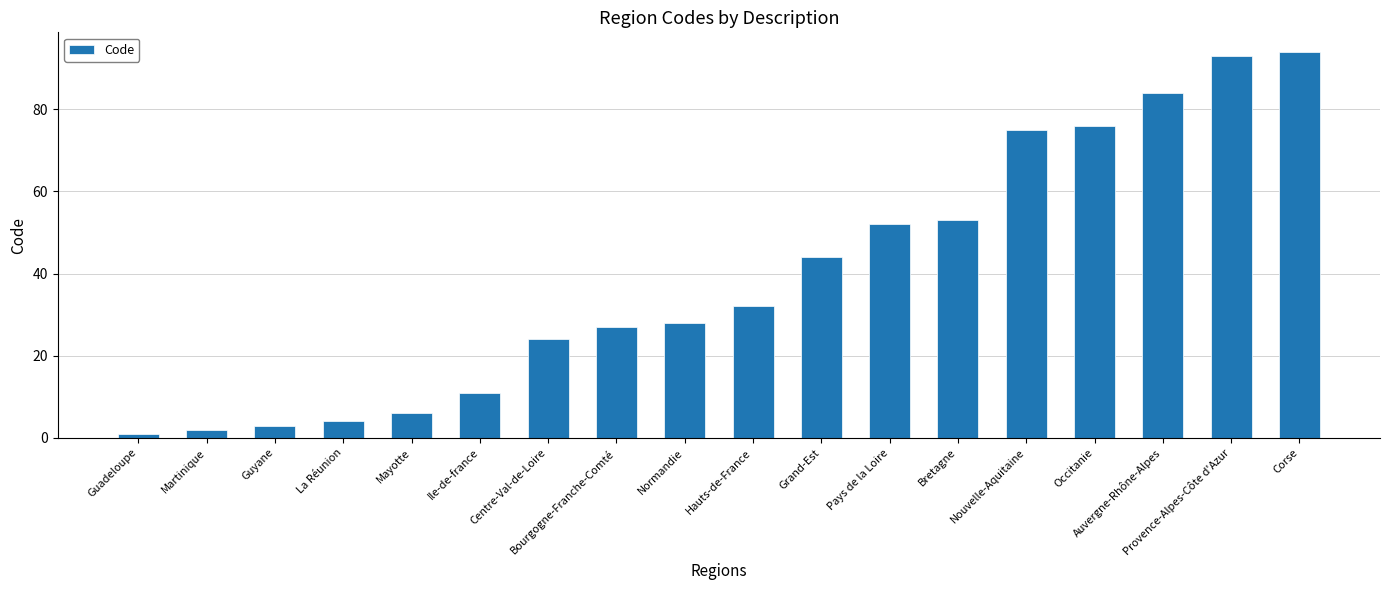

Read the value at Bretagne.

53